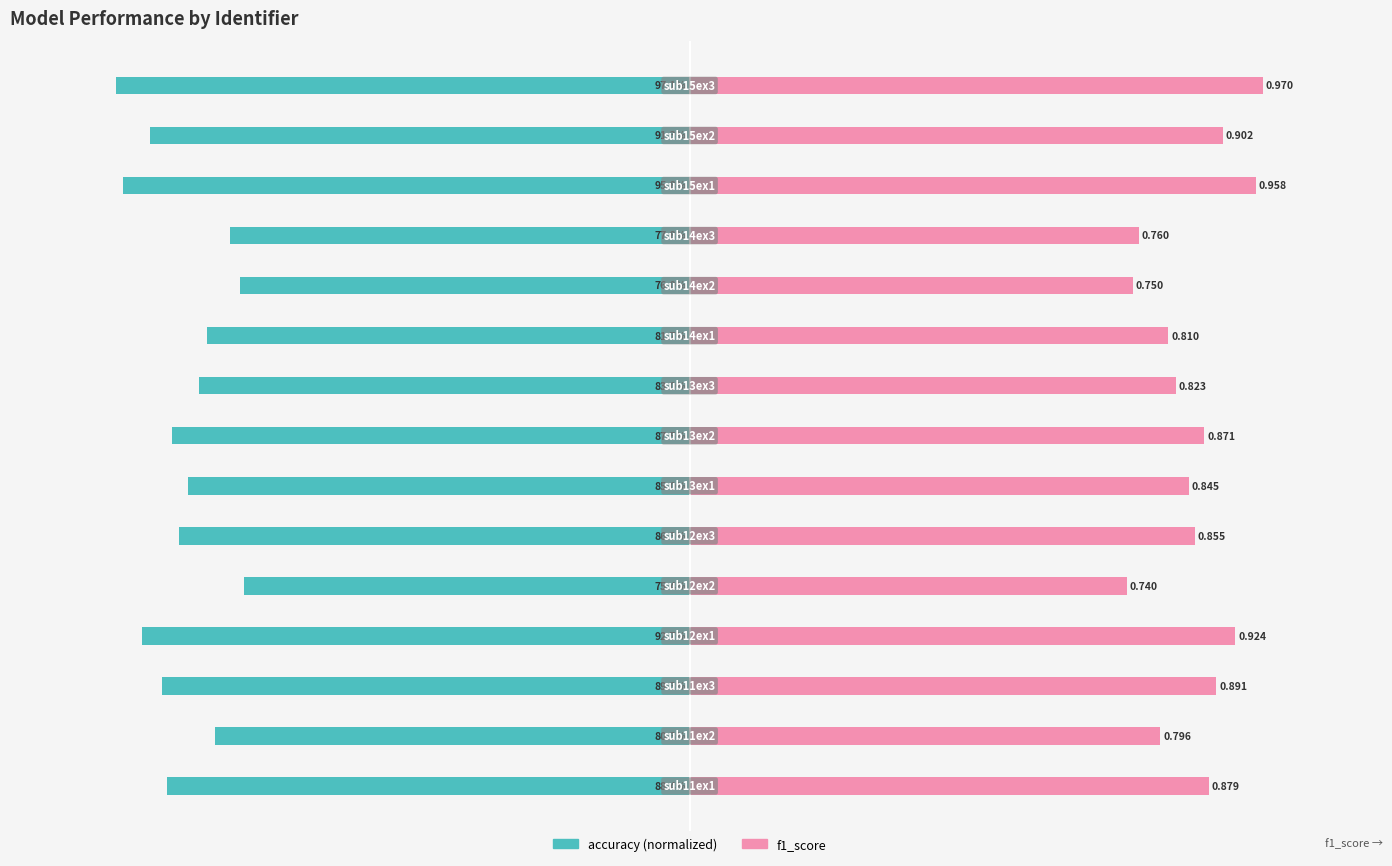

How many f1_score values are between 0 and 1?

15